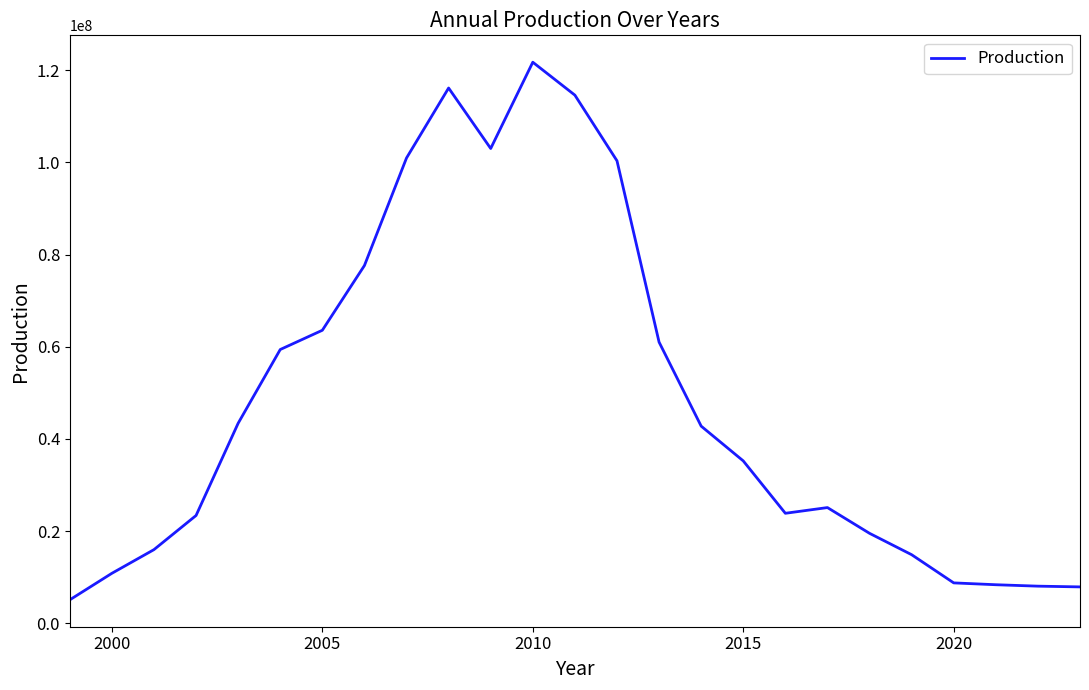

What is the difference between the maximum and minimum values?

116710000